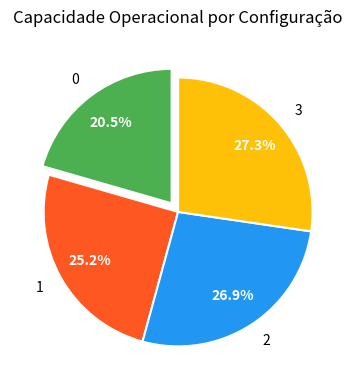

How much of the chart is everything except 0?

79.5%